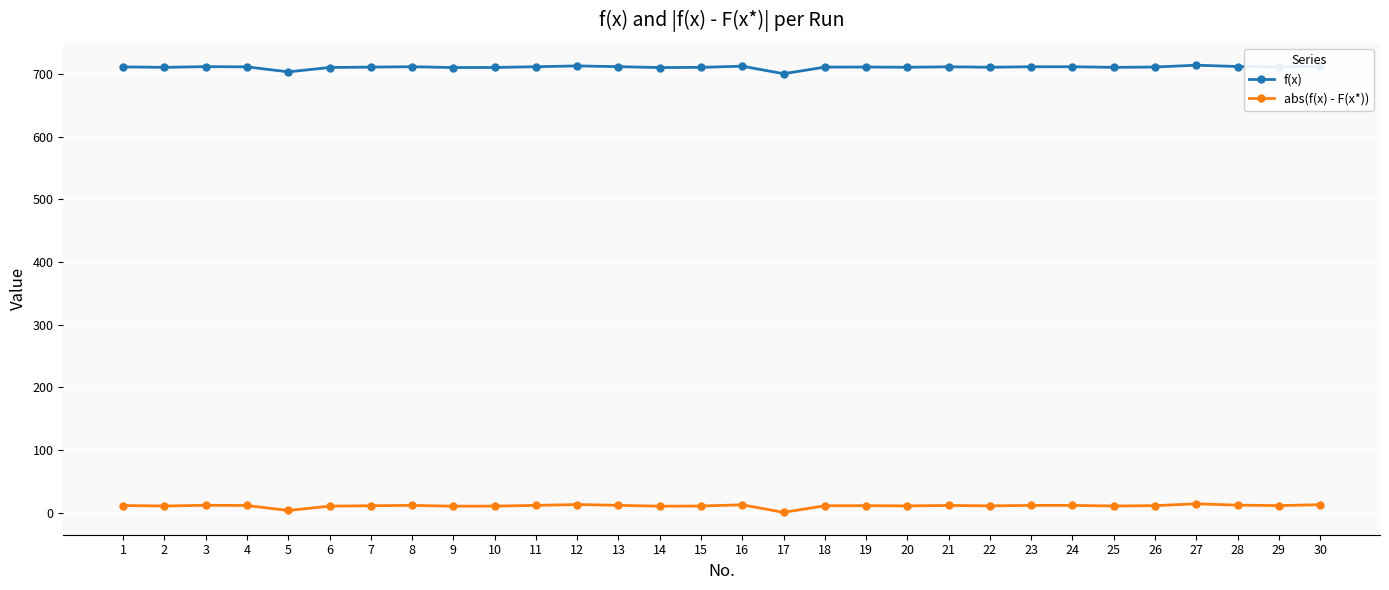

What is the sum of all f(x) values?

21324.5